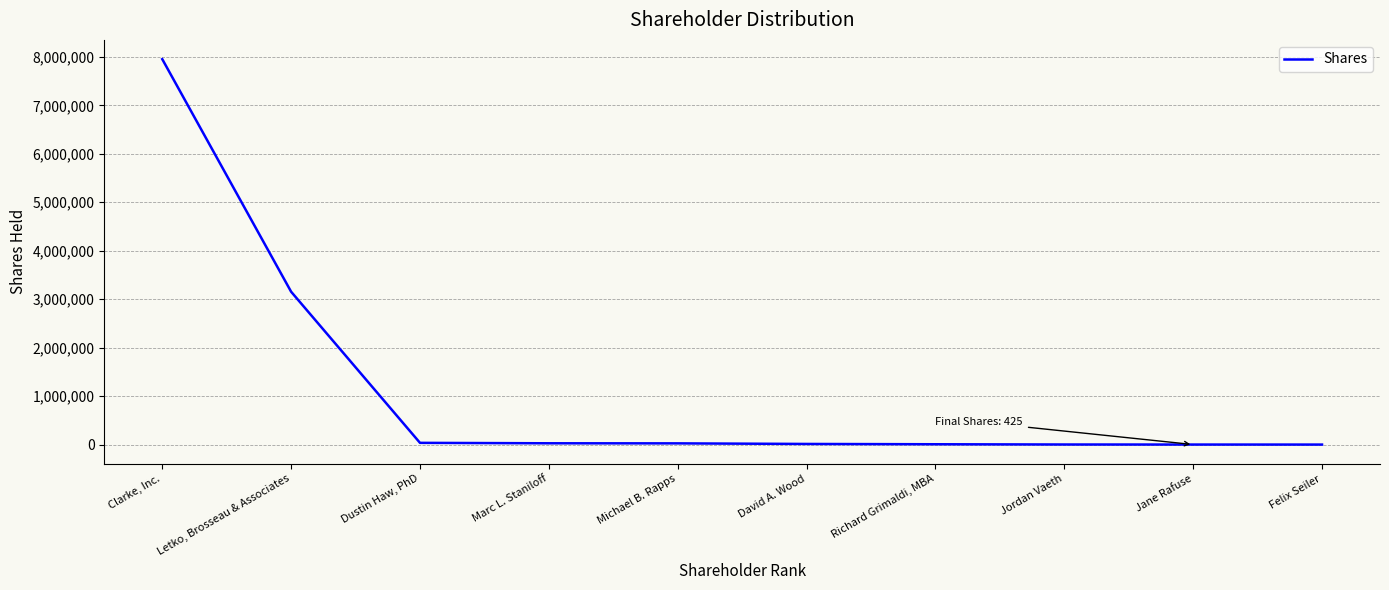

What is the difference between the second highest and second lowest values?

3153310